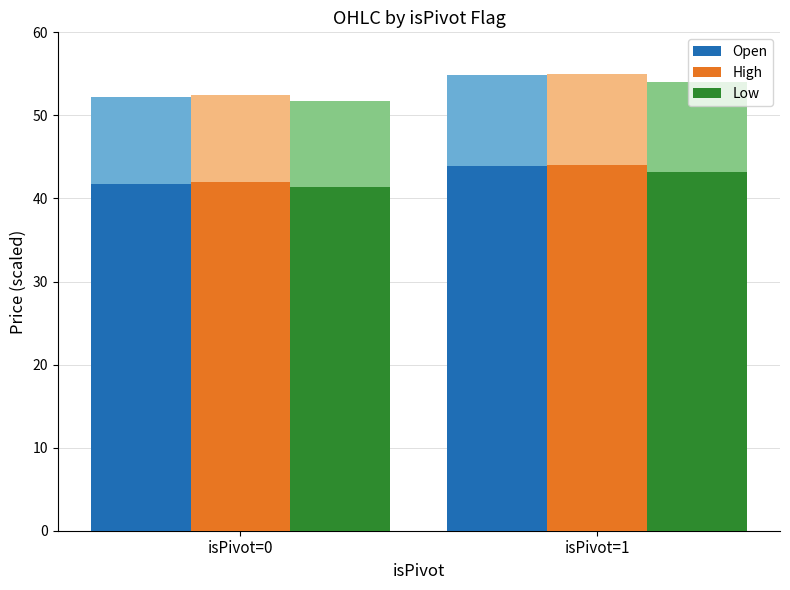

What is the total value across all series at isPivot=1?

131.1